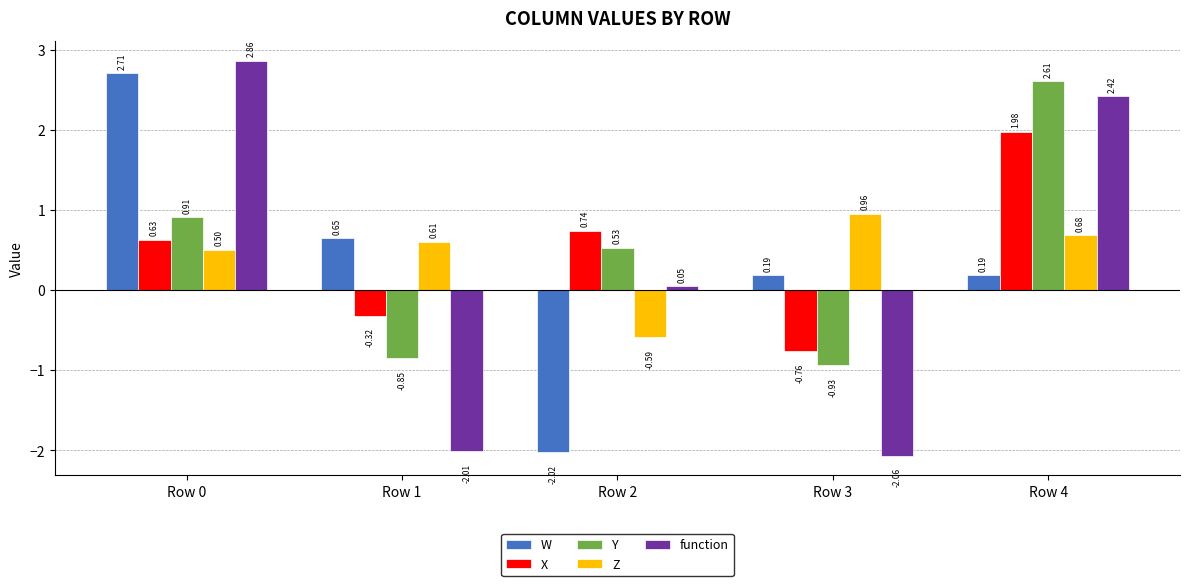

What is the sum of all W values?

1.7